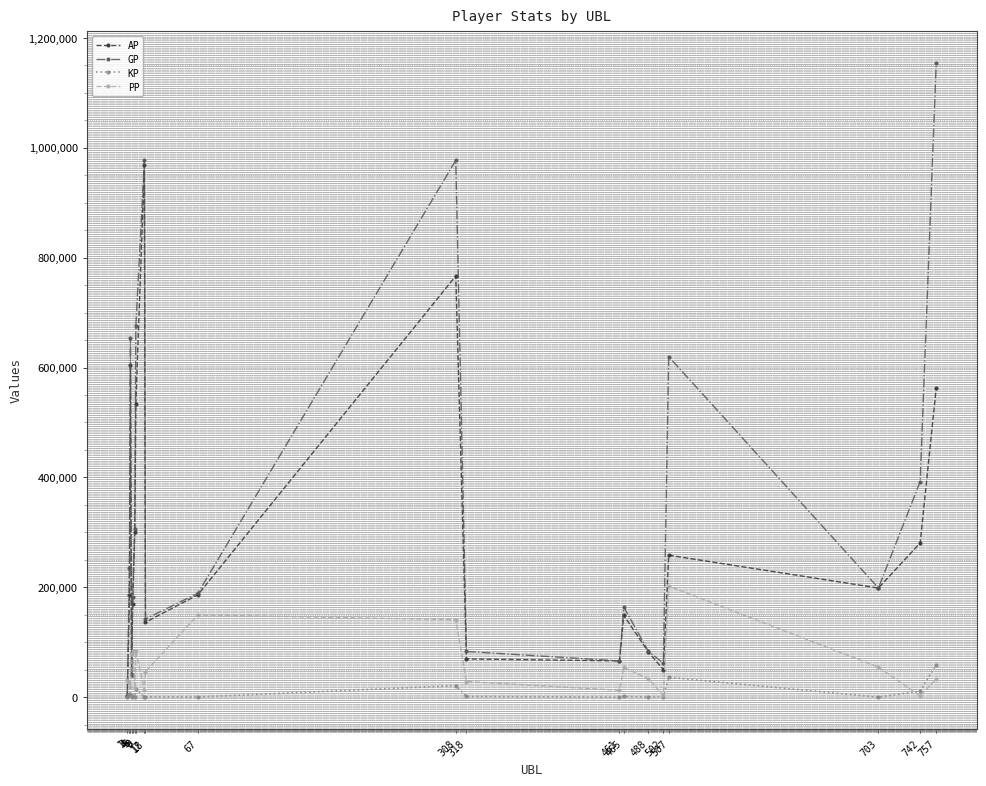

Is the value of GP at 4 greater than the value of KP at 9?

Yes